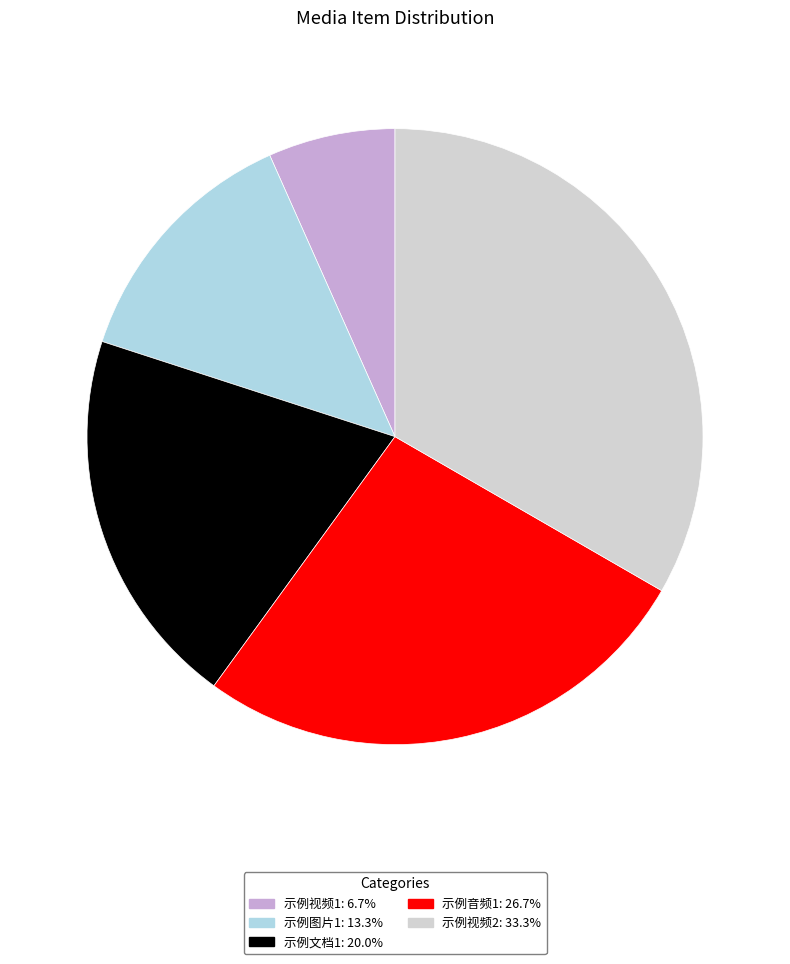

What is the ratio of the value at 示例音频1: 26.7% to the value at 示例文档1: 20.0%?

1.3